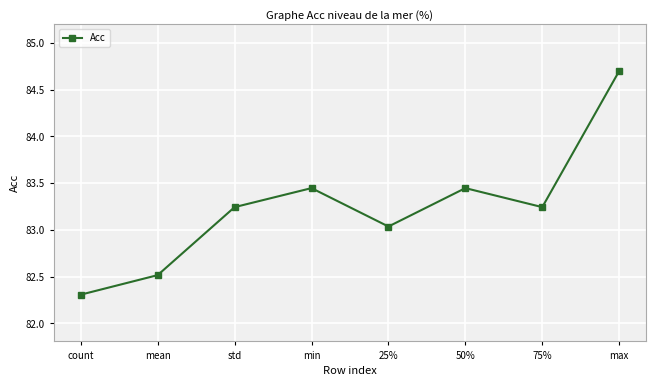

Which has a higher value, 75% or mean?

75%